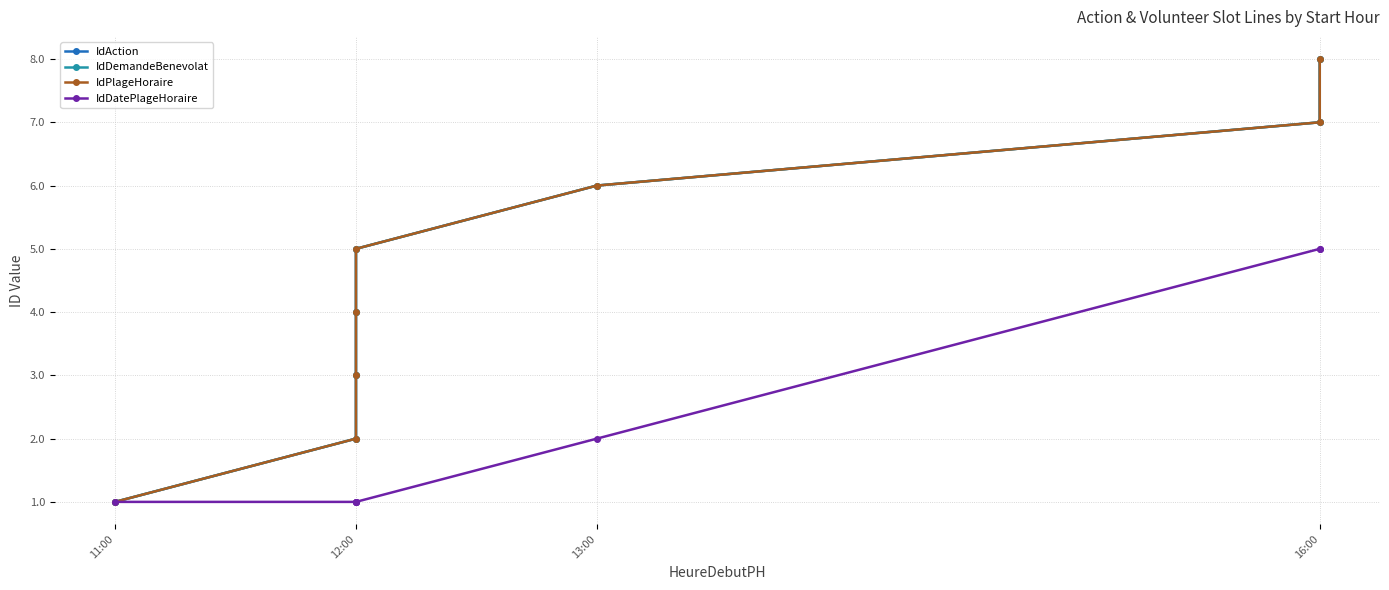

What is the approximate value of IdDatePlageHoraire at 11:00?

1